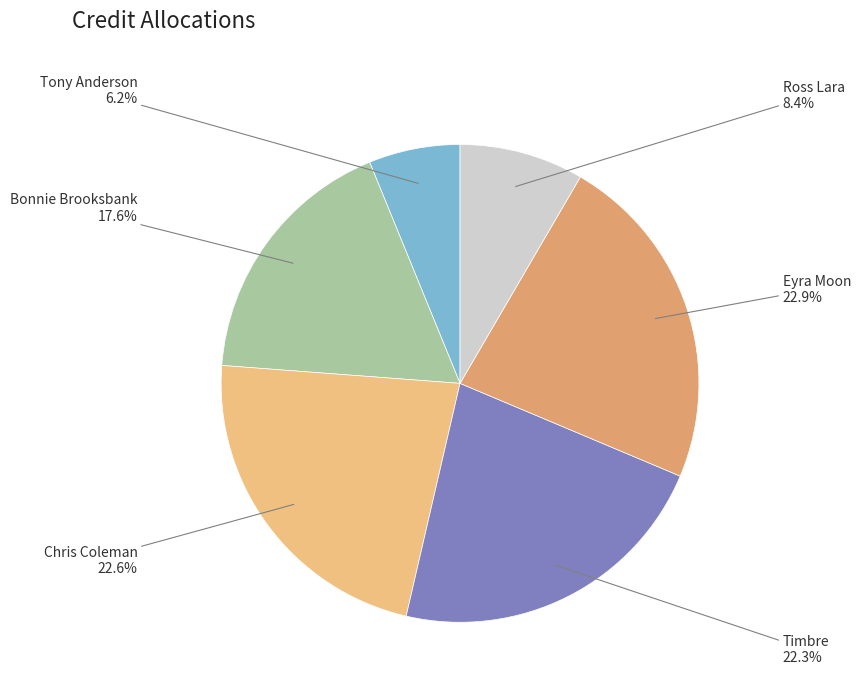

How many segments does this pie chart have?

6